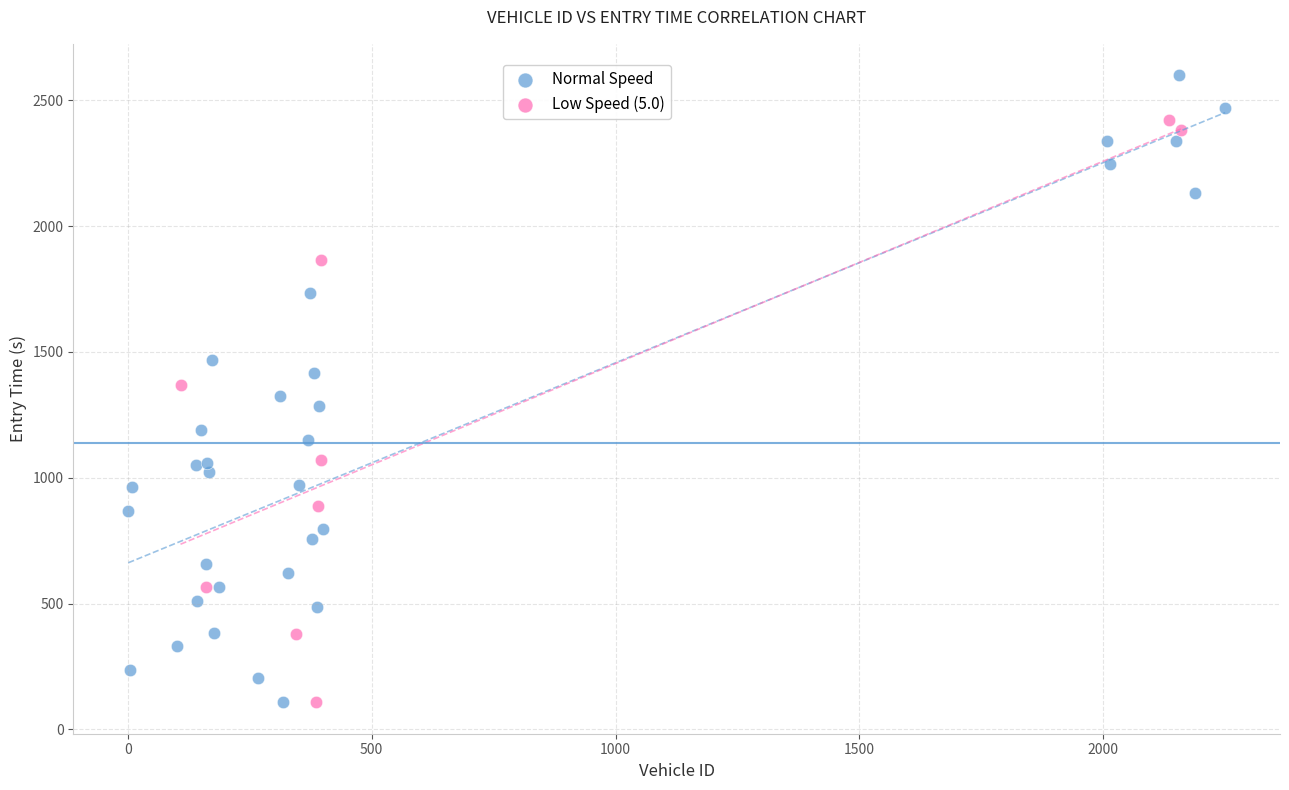

Which series contains the highest Y value?

Normal Speed